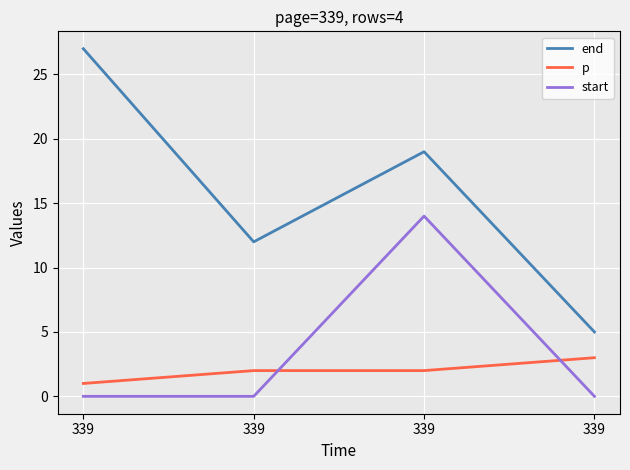

Reading left to right, what are all the values shown in this chart?

end: 339=27	339=12	339=19	339=5
p: 339=1	339=2	339=2	339=3
start: 339=0	339=0	339=14	339=0